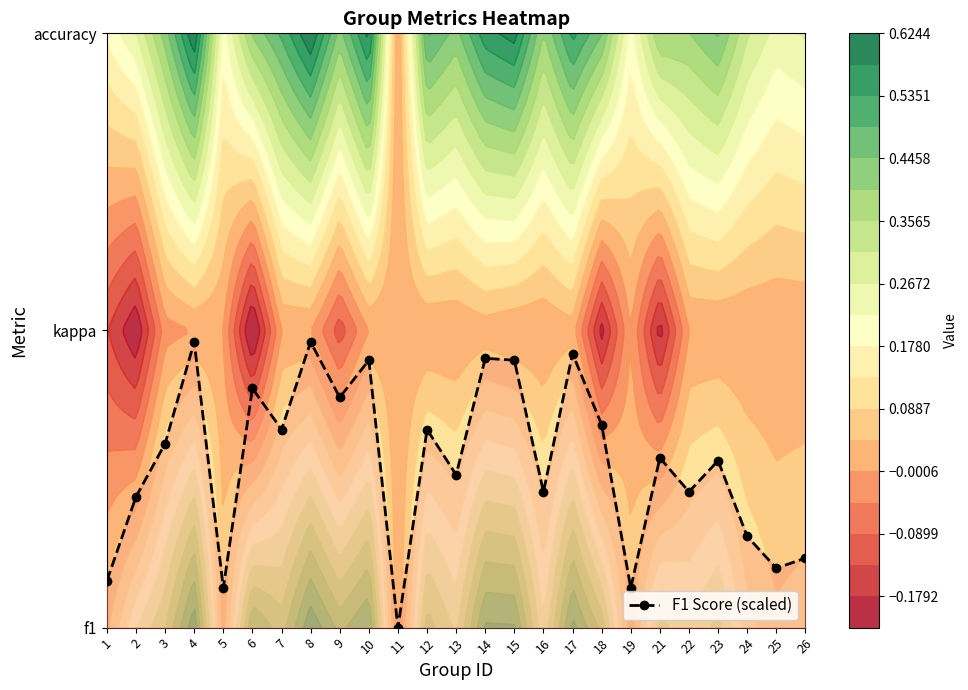

At which category does the chart reach its peak across all series?

4